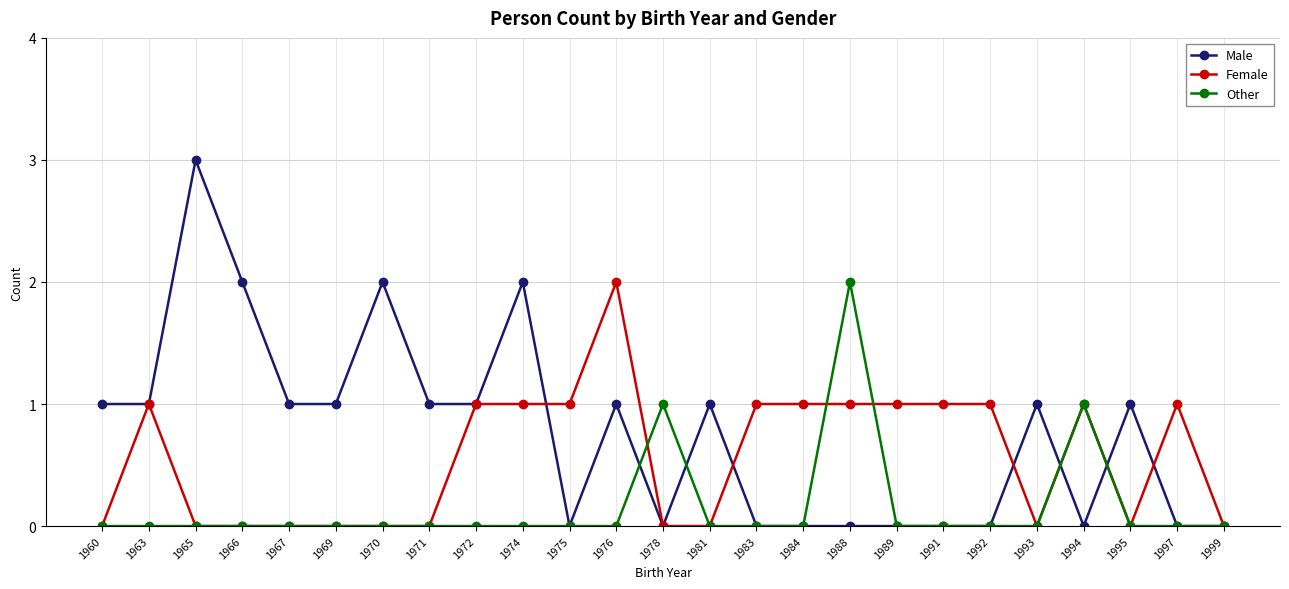

Is it true that Male equals 2 at 1970?

True